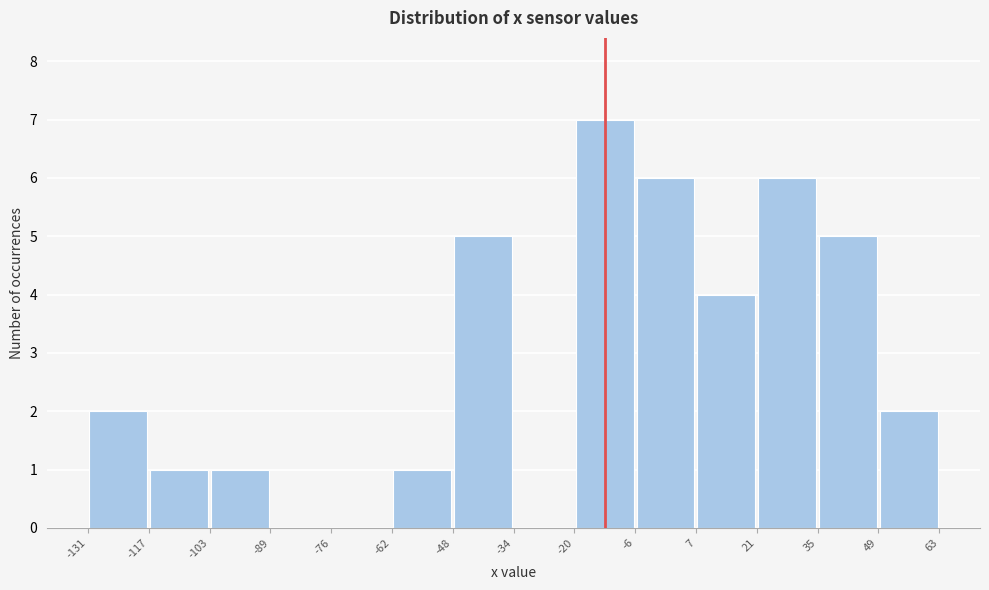

Reading left to right, list every bar in this chart as the range it spans on the x-axis followed by its height. The values are not printed on the chart, so give them approximately, as read against the axis.

-131 to -117: 2
-117 to -103: 1
-103 to -89: 1
-89 to -76: 0
-76 to -62: 0
-62 to -48: 1
-48 to -34: 5
-34 to -20: 0
-20 to -6: 7
-6 to 7: 6
7 to 21: 4
21 to 35: 6
35 to 49: 5
49 to 63: 2